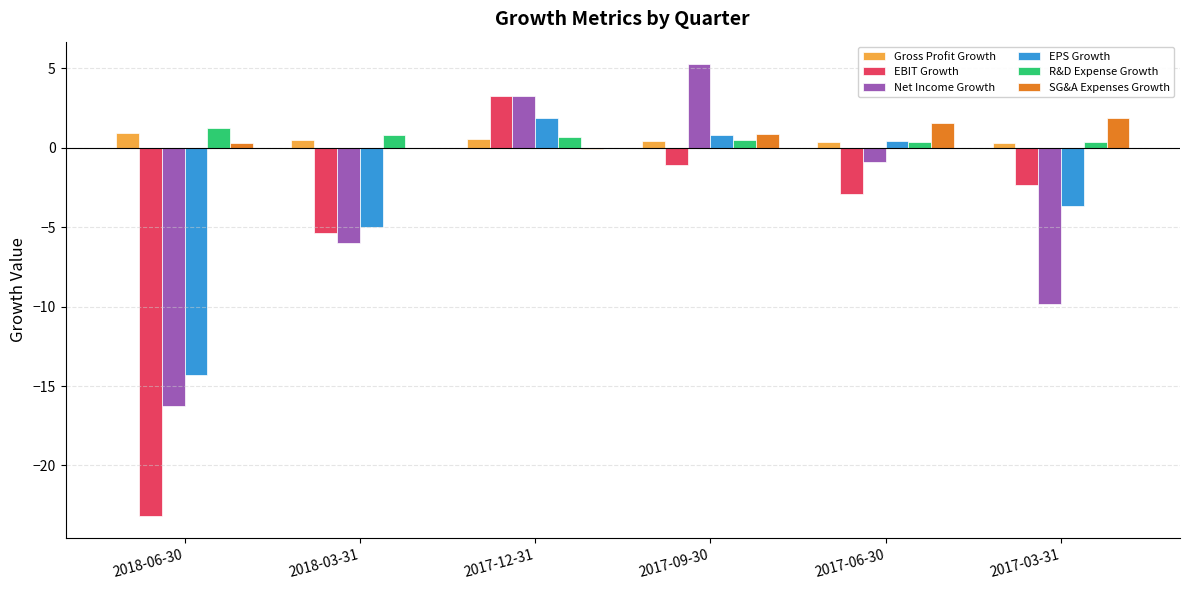

Which category has the highest value across all series?

2017-09-30